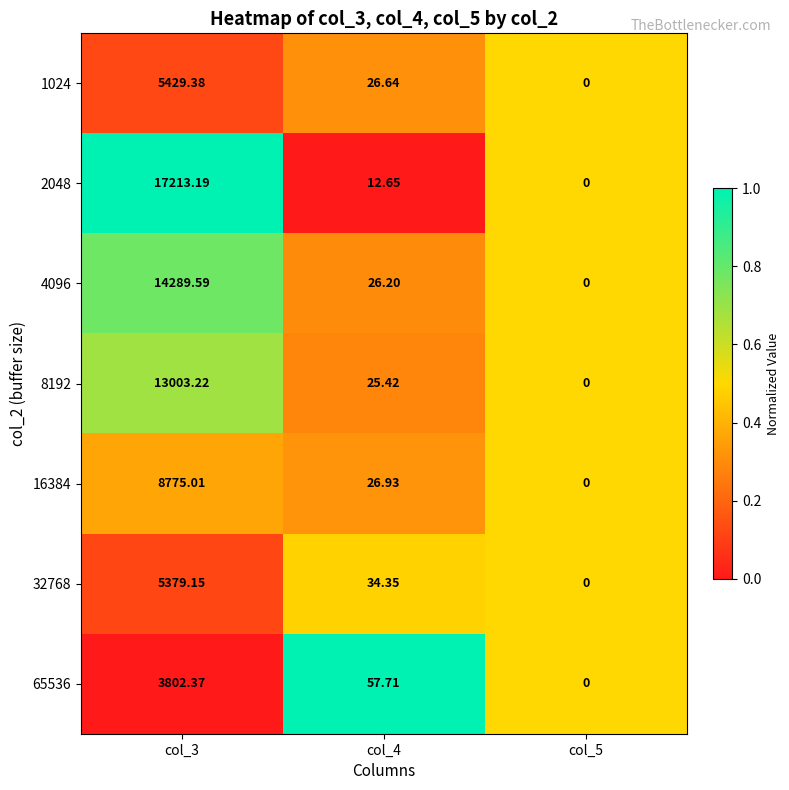

Count the number of data series in this chart.

7